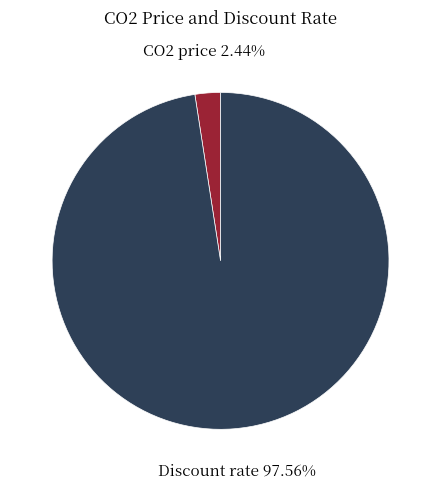

To the nearest percent, what is the combined percentage of CO2 price and Discount rate?

100%